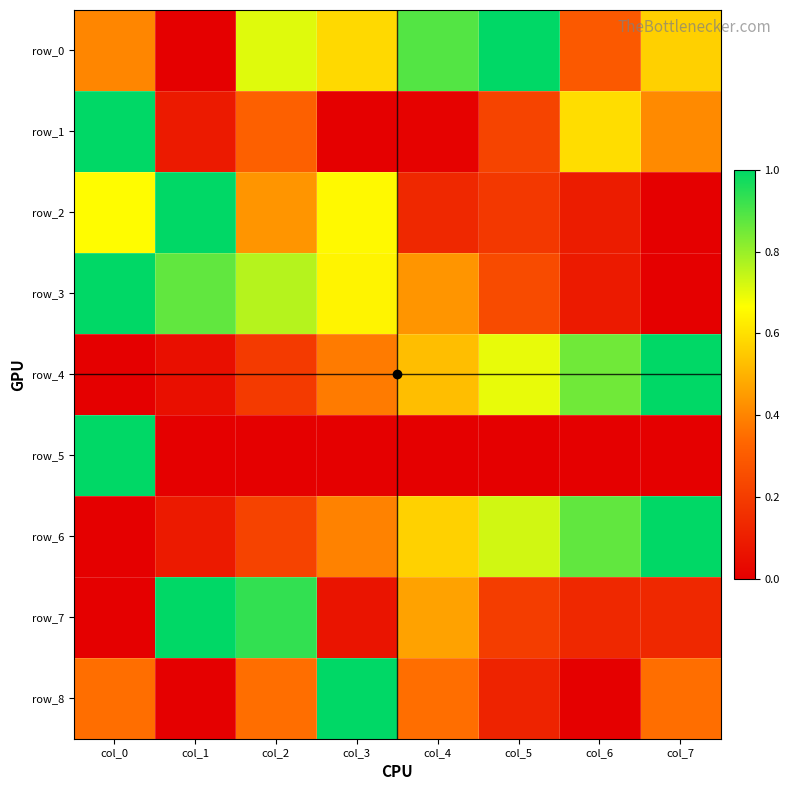

True or false: row_3 has a value of 0.1 at col_6.

True